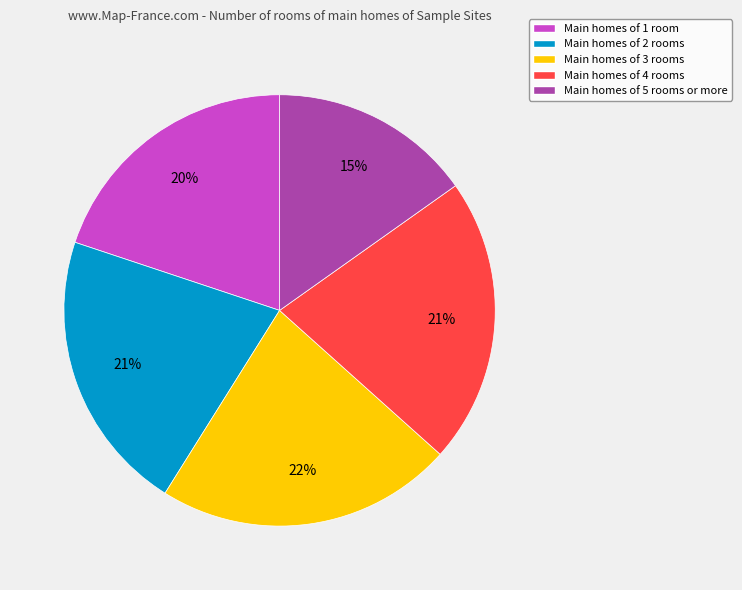

To the nearest percent, what is the average slice percentage?

20%